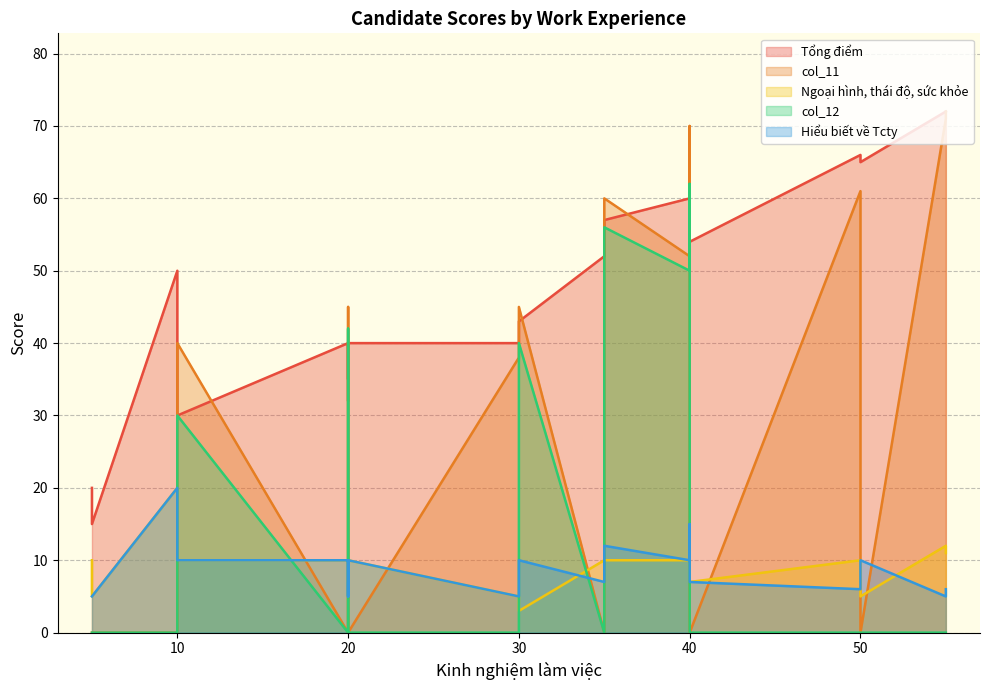

How many interior local valleys does the col_11 series have?

3